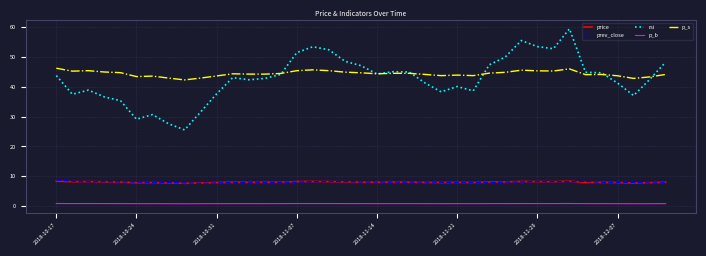

Which series has the largest range (max minus min)?

rsi